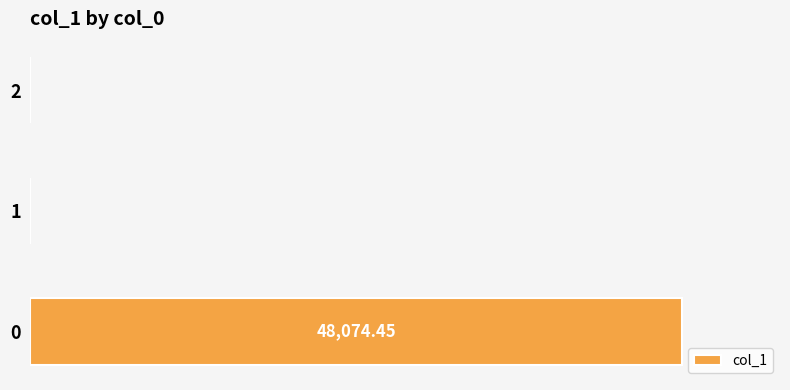

What is the difference between the maximum and minimum values?

48074.5